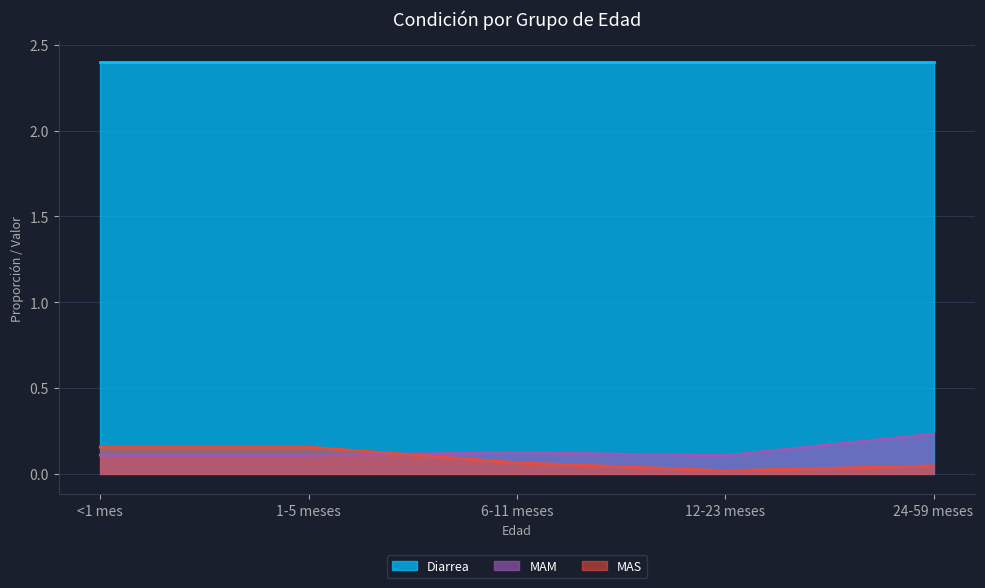

Is it true that MAS equals 0.2 at 1-5 meses?

False